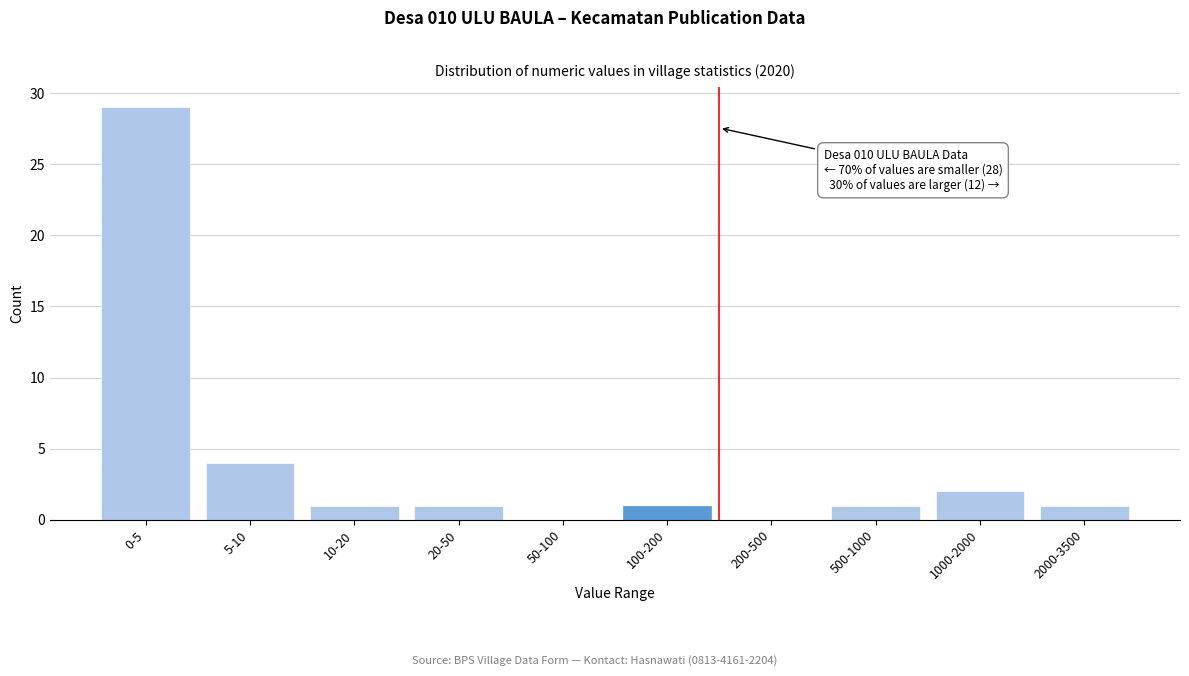

Reading left to right, list all the values displayed in this chart.

0-5=29	5-10=4	10-20=1	20-50=1	50-100=0	100-200=1	200-500=0	500-1000=1	1000-2000=2	2000-3500=1